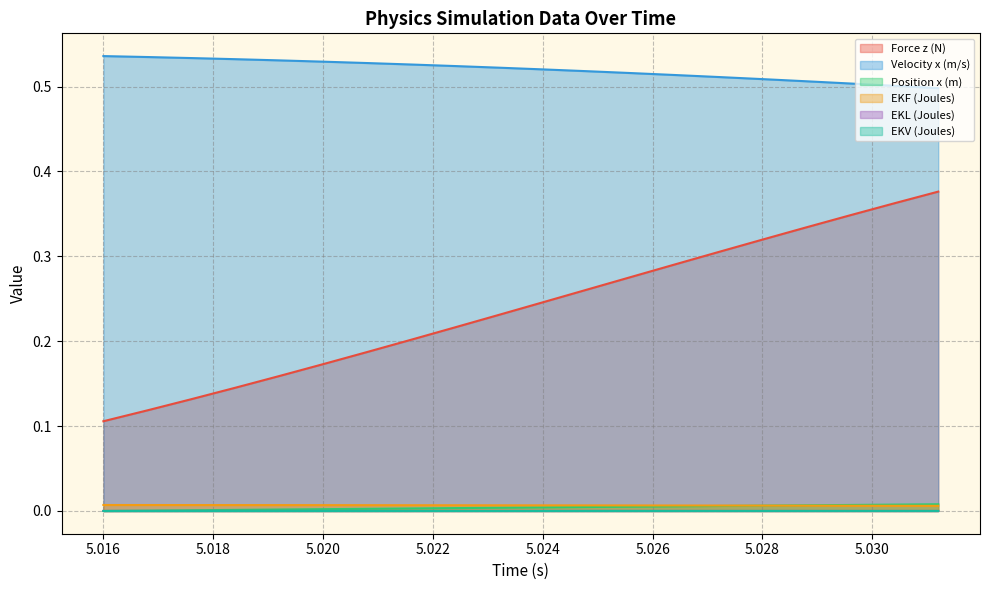

The Force z (N) series shows 0.1 at 5.0176. True or false?

False